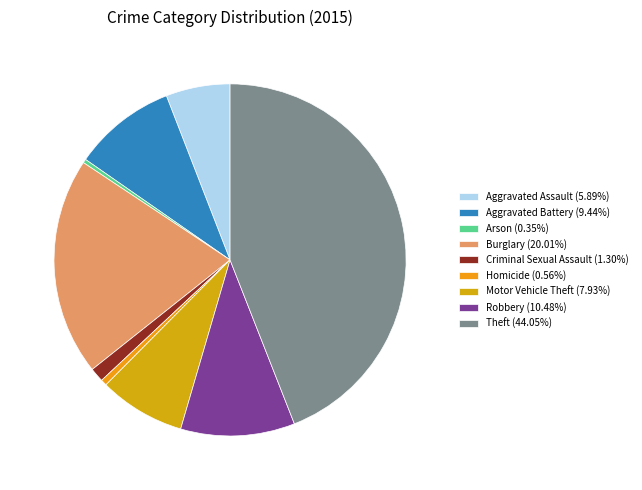

How many slices are in this pie chart?

9